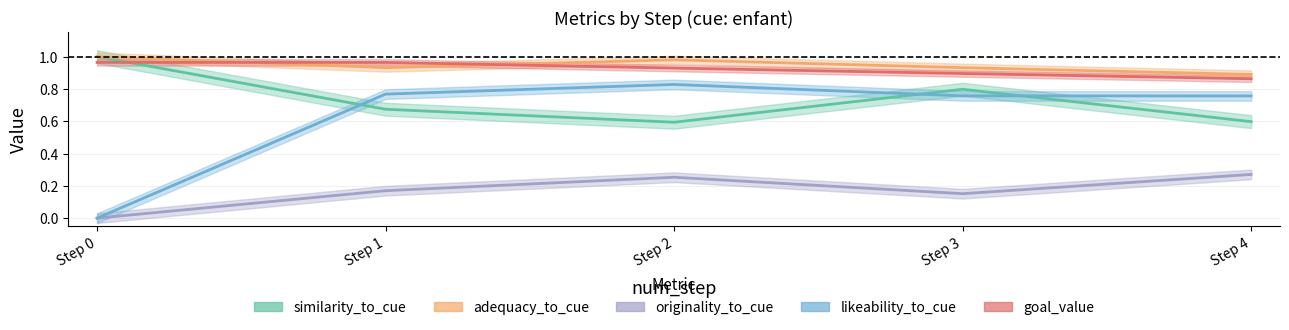

True or false: likeability_to_cue and originality_to_cue cross at least once.

False